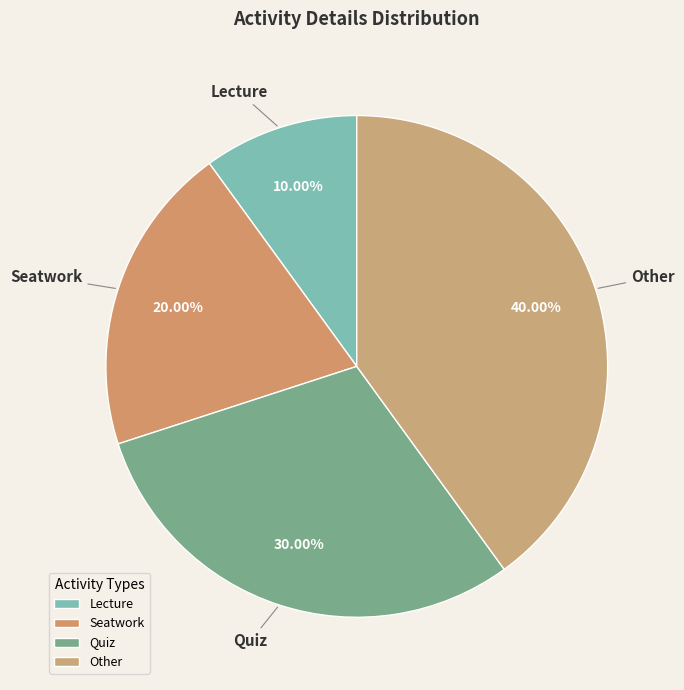

Rank the categories by value from highest to lowest.

Other, Quiz, Seatwork, Lecture